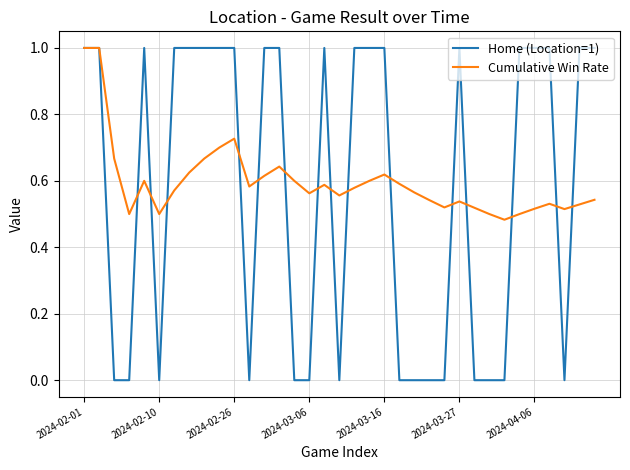

What is the maximum value shown in the chart?

1.0